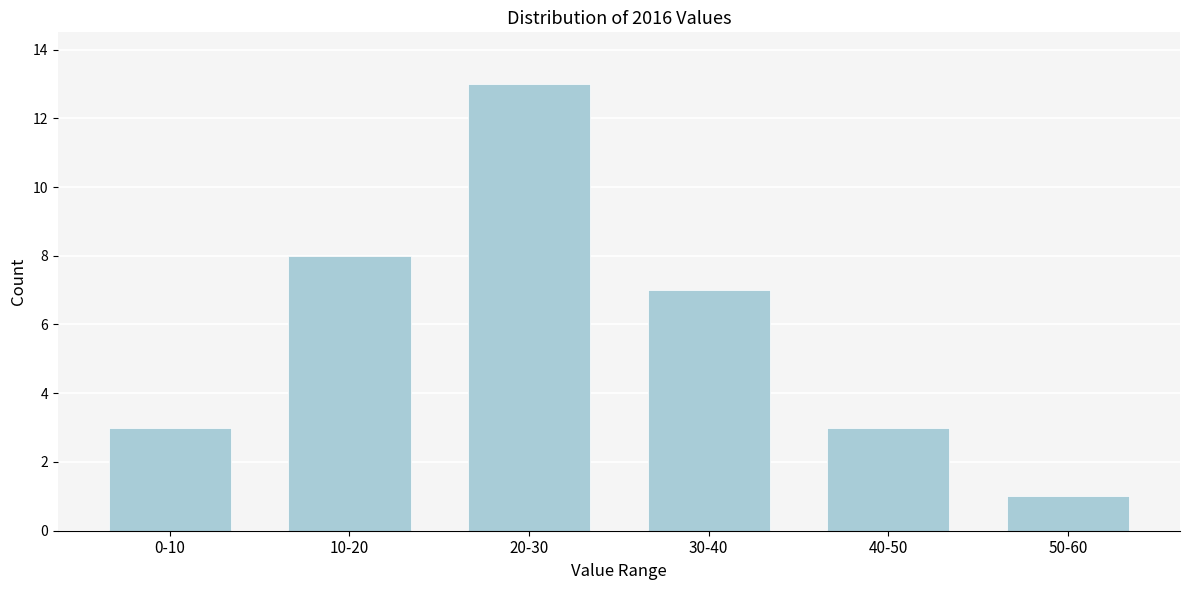

Reading left to right, list all the values displayed in this chart.

3	8	13	7	3	1